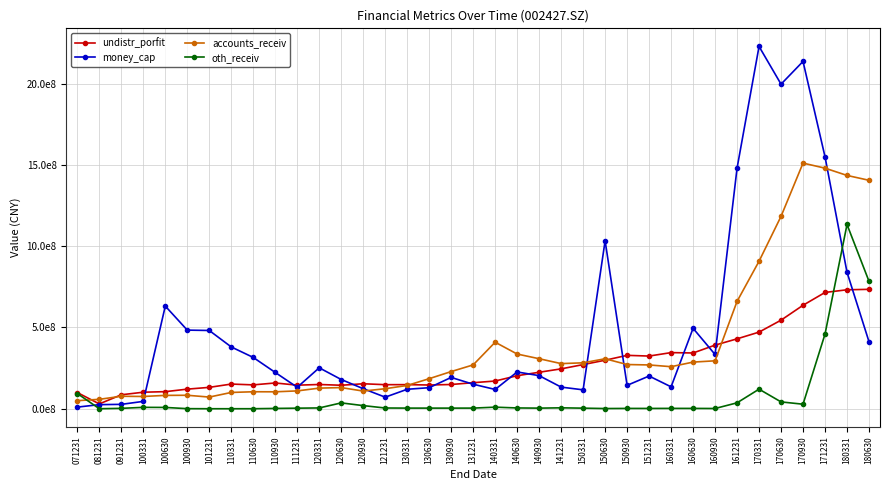

At which label does undistr_porfit reach its peak?

180630